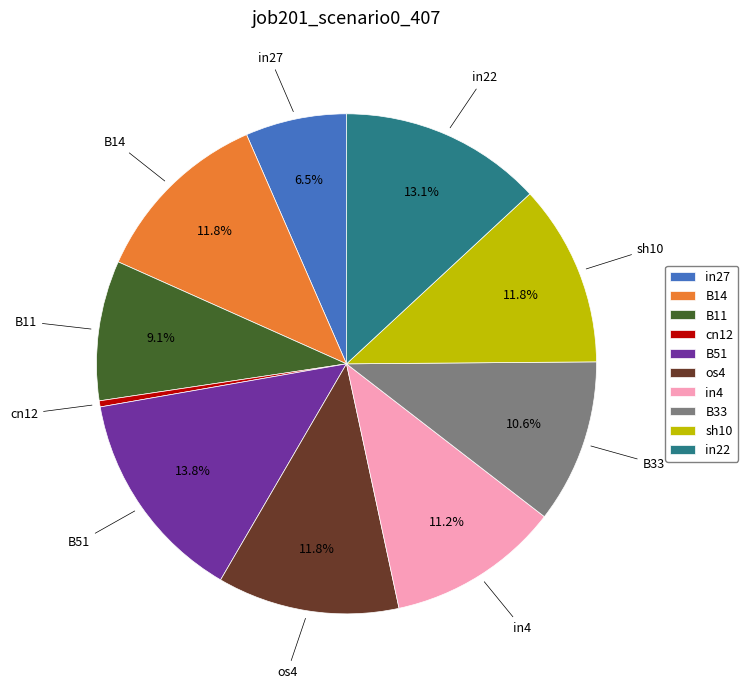

Is the sum of sh10 and os4 greater than half?

No